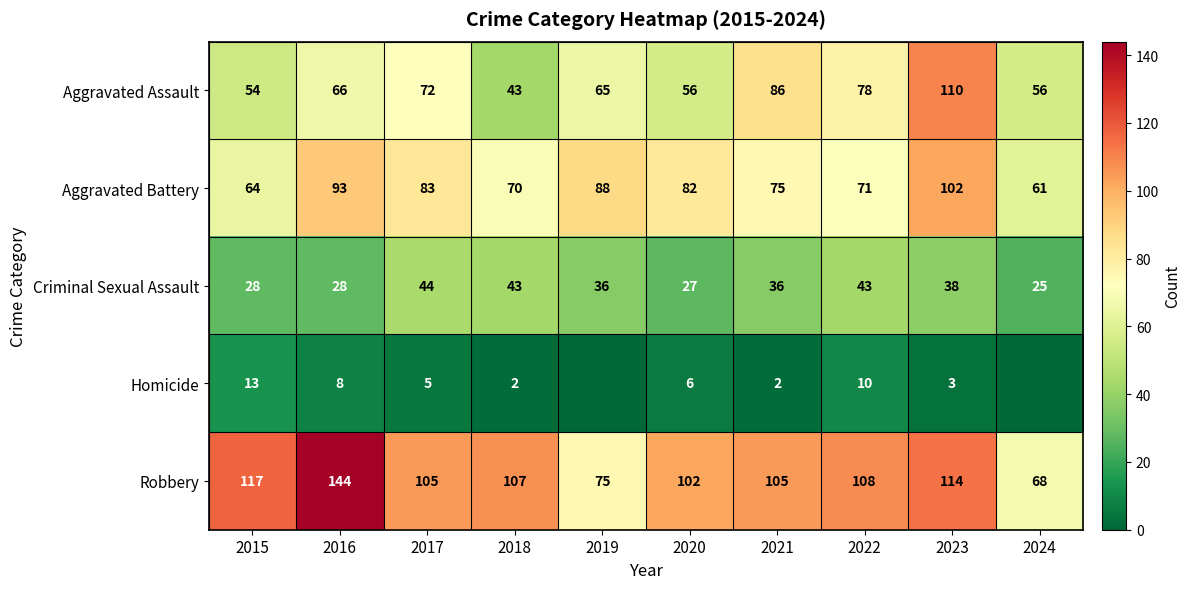

The Criminal Sexual Assault series shows 7 at 2020. True or false?

False